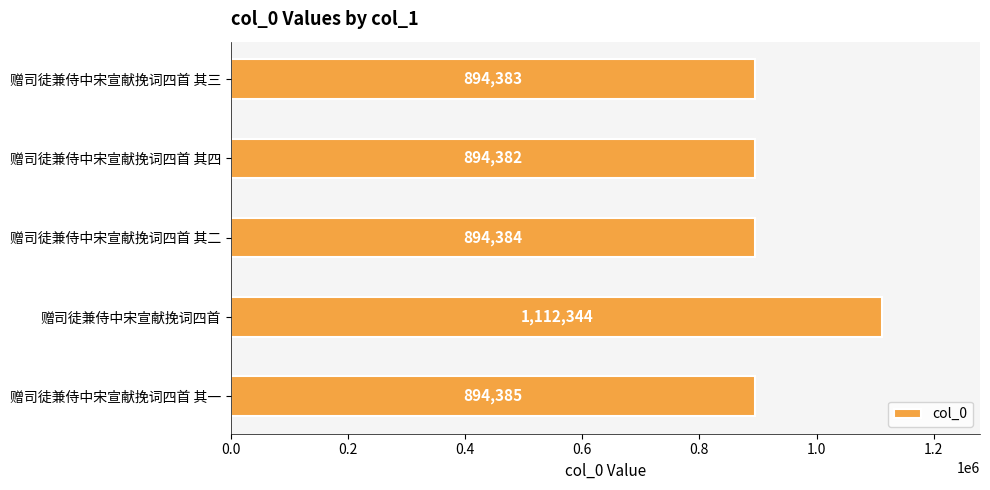

What is the change in value from 赠司徒兼侍中宋宣献挽词四首 其二 to 赠司徒兼侍中宋宣献挽词四首?

+217960